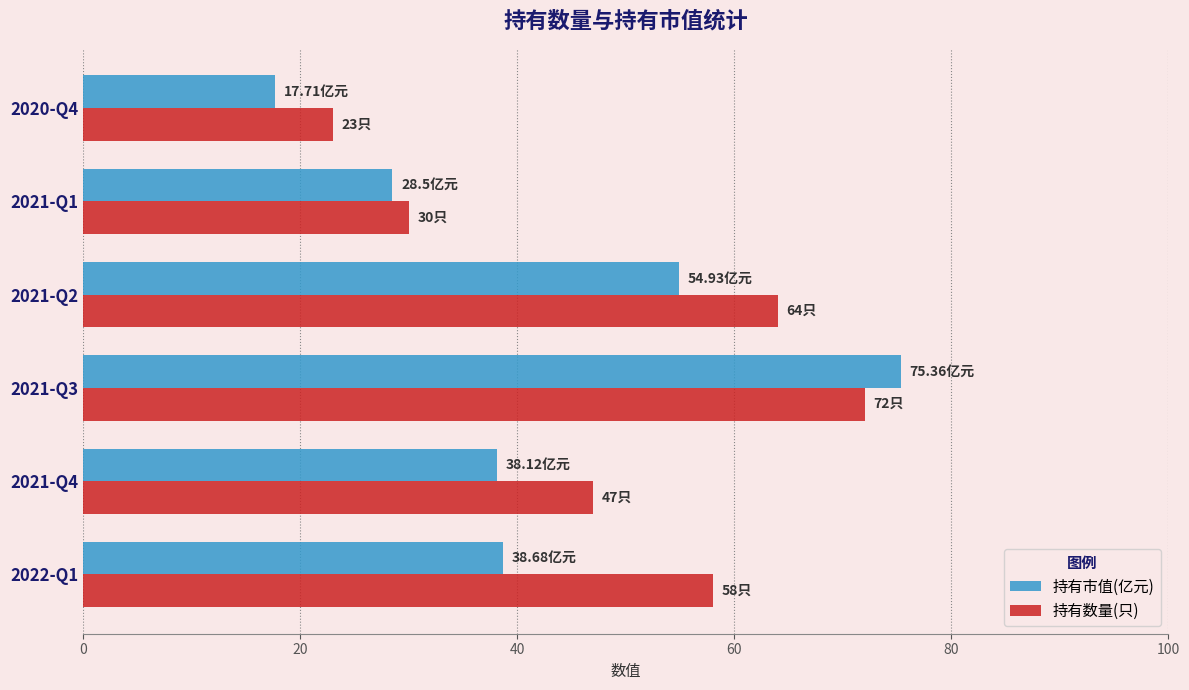

Between 2021-Q2 and 2021-Q1, which series saw the biggest shift?

持有数量(只)